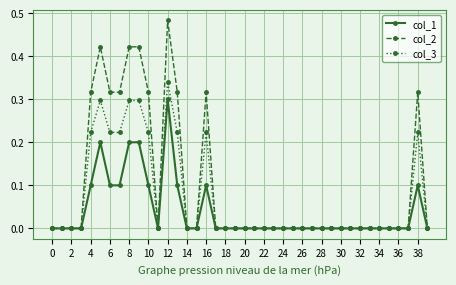

What is the sum of all col_2 values?

4.0